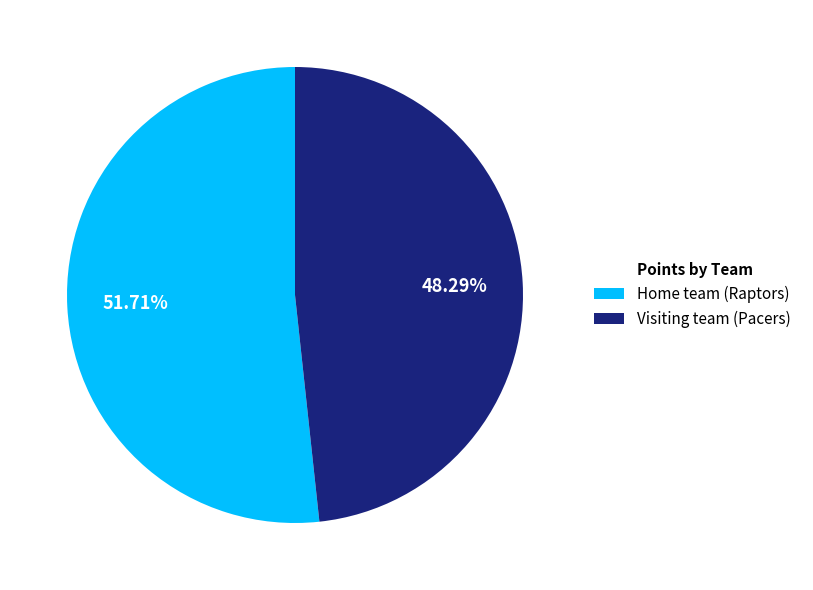

How many slices are in this pie chart?

2